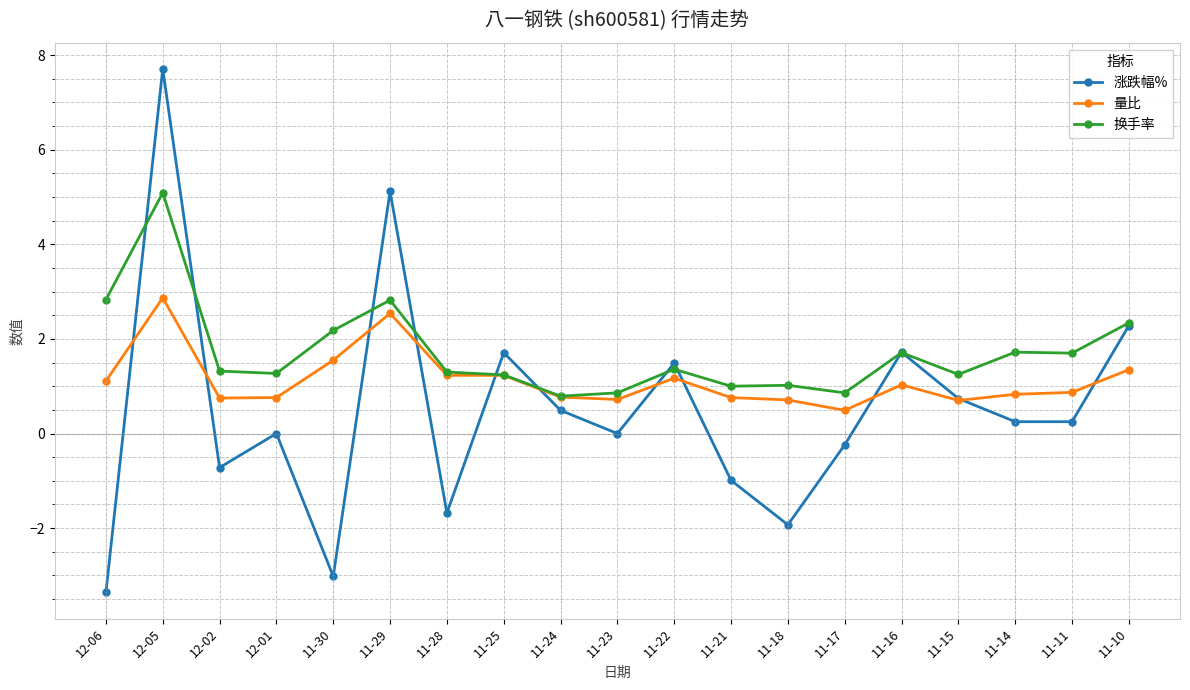

Between 11-24 and 11-15, which series saw the biggest shift?

换手率